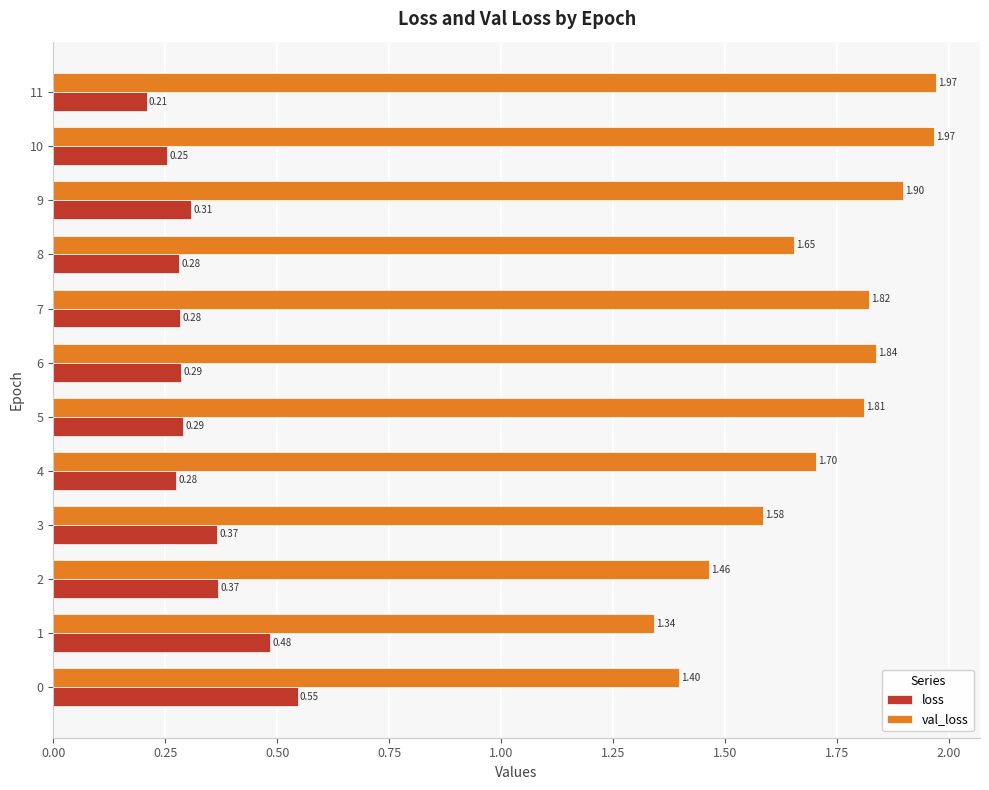

Count the number of data series in this chart.

2